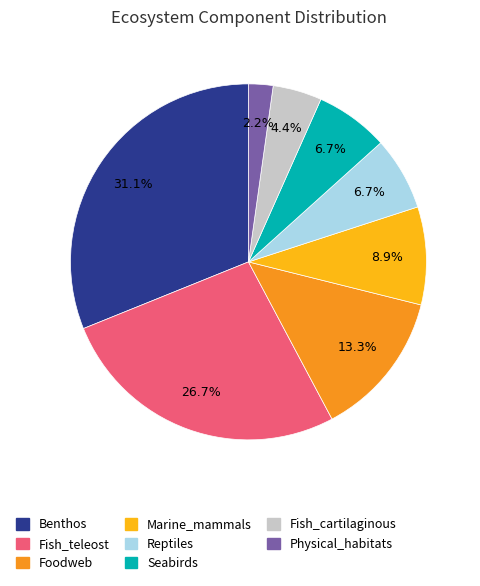

The Fish_teleost slice represents 19% of the pie. True or false?

False